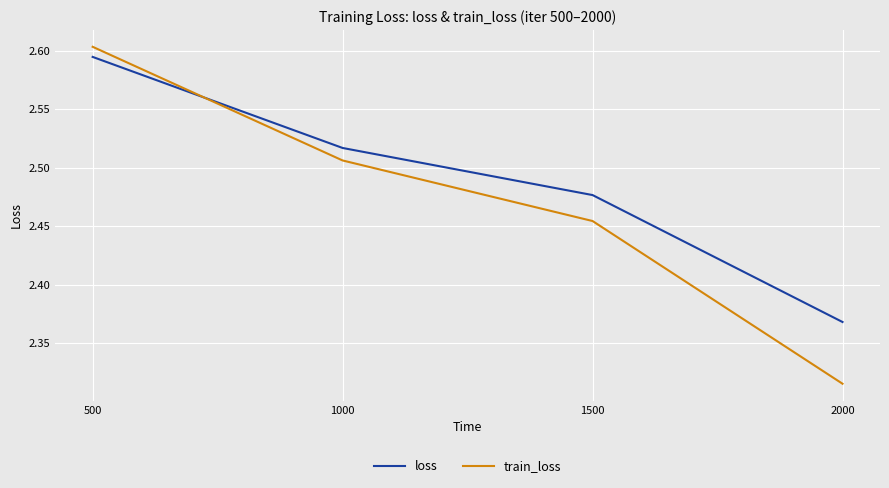

What is the sum of all train_loss values?

9.9